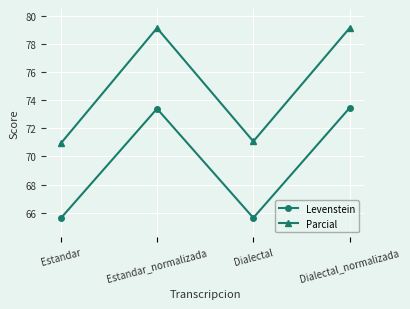

How many data points in Levenstein are above 73?

2